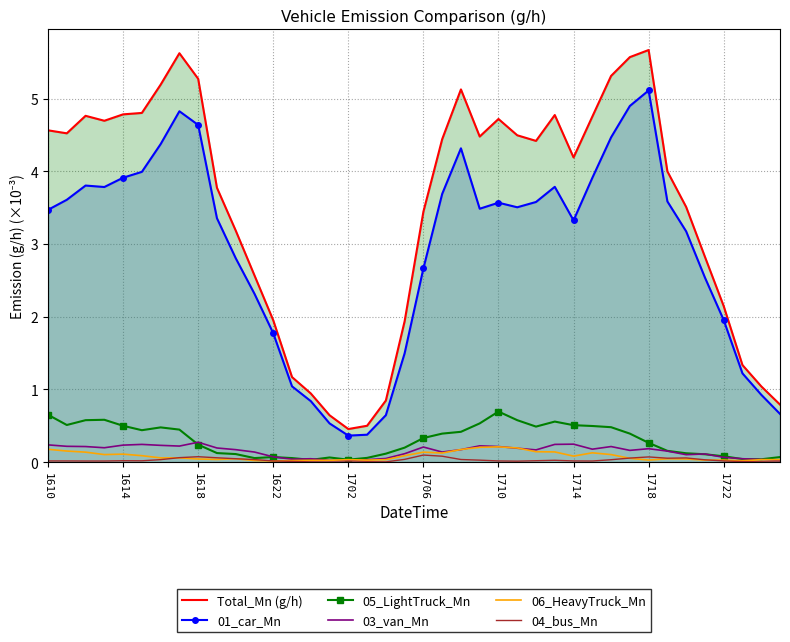

True or false: 01_car_Mn and Total_Mn (g/h) intersect in this chart.

False